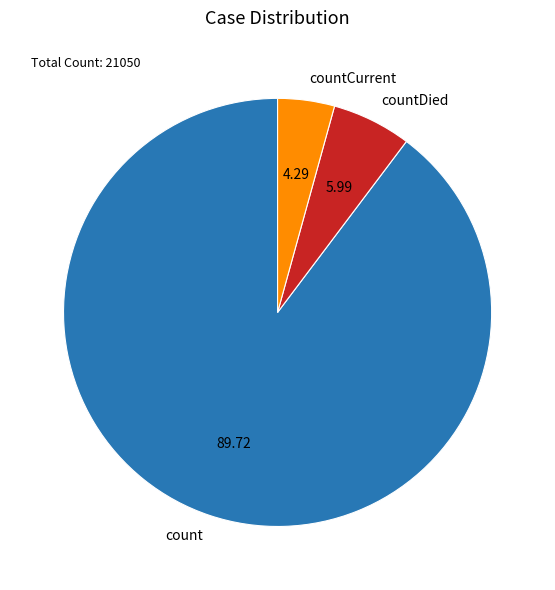

Rank the categories by value from lowest to highest.

countCurrent, countDied, count